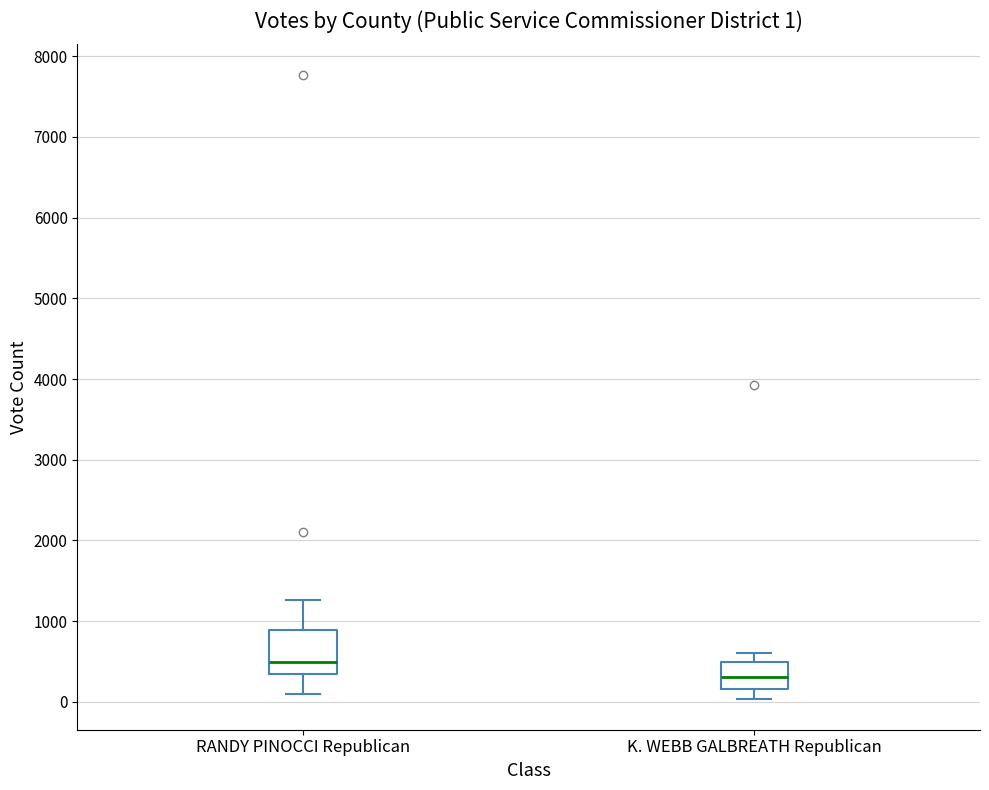

Comparing the boxes themselves (not the whiskers), which one is the tallest?

RANDY PINOCCI Republican